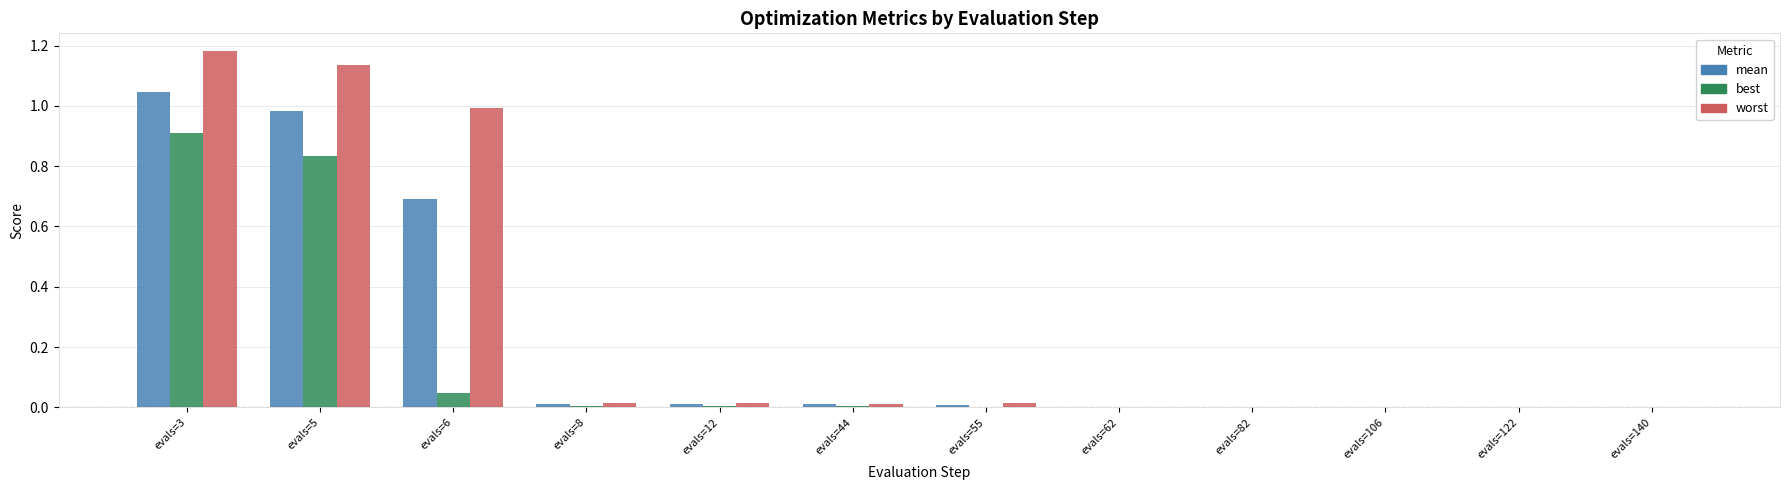

What is the average value of the mean series?

0.2